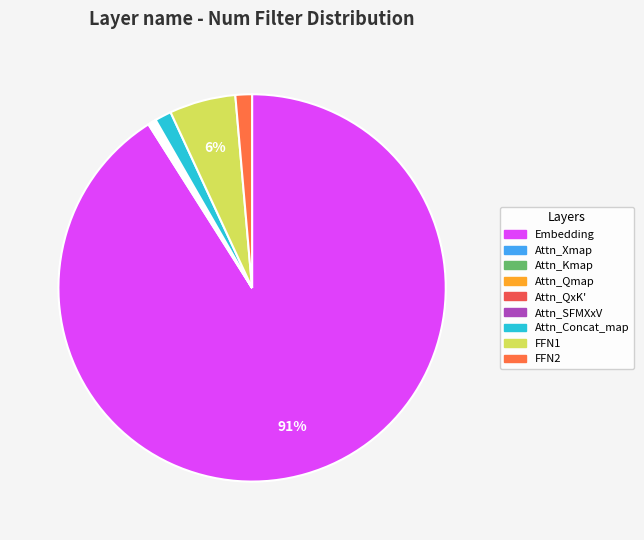

How many segments does this pie chart have?

9